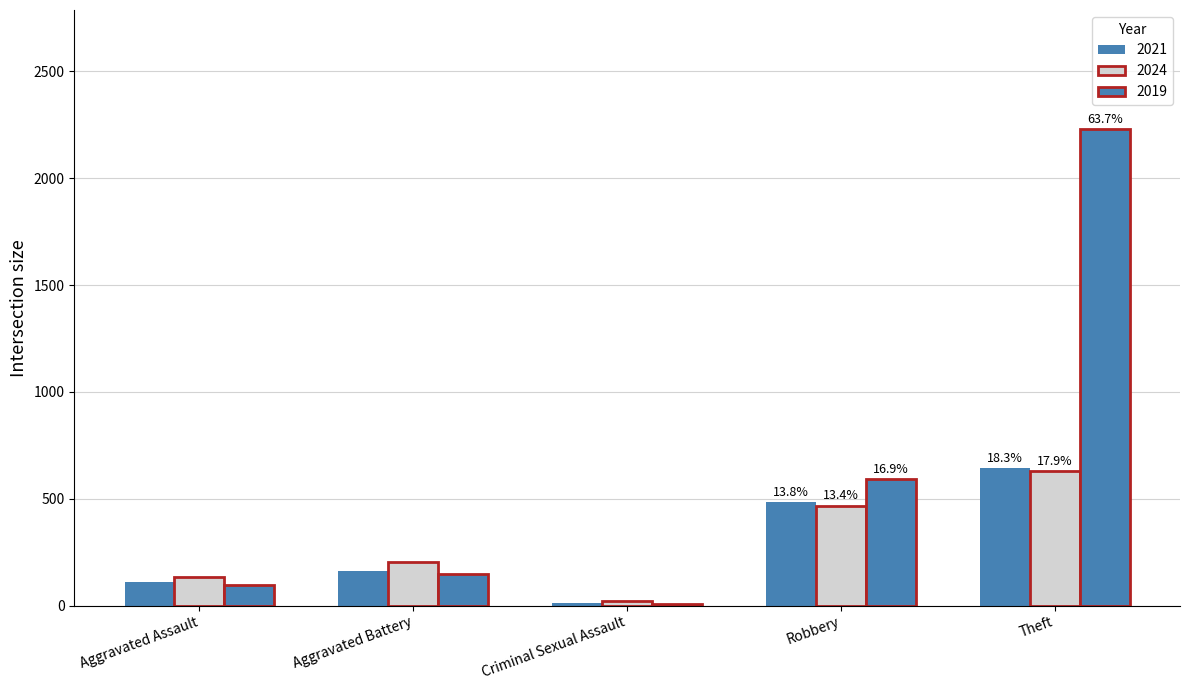

Count the number of data series in this chart.

3